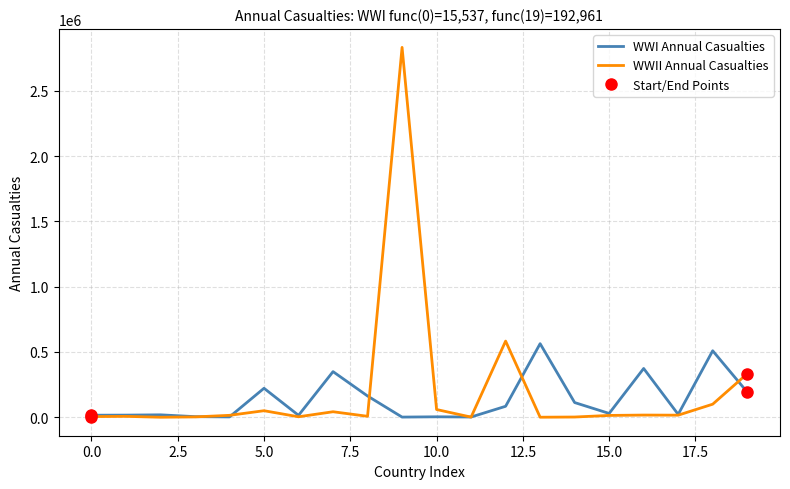

Does the chart have visible grid lines?

Yes